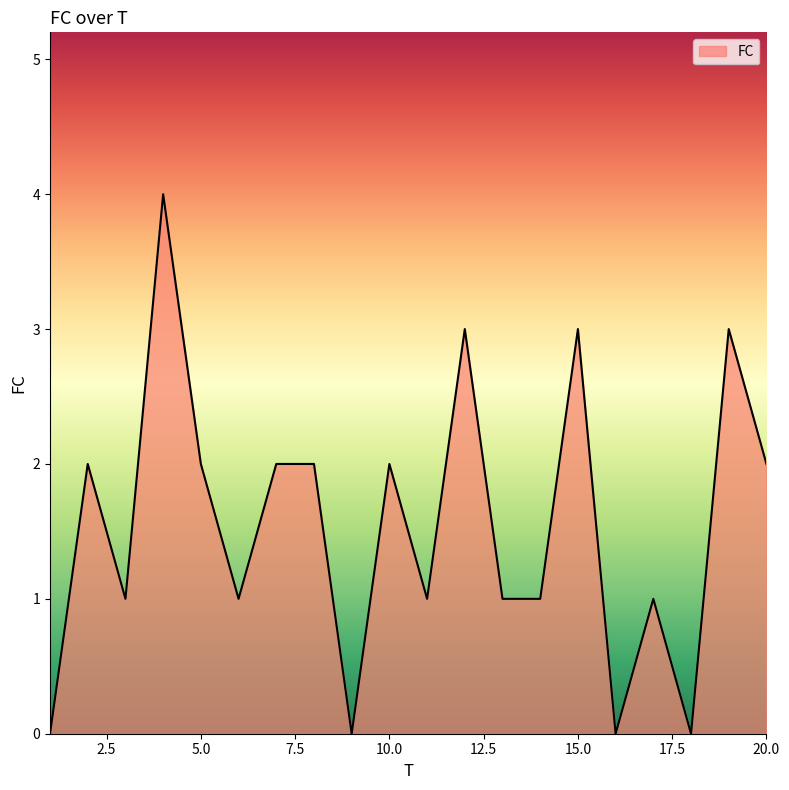

What is the maximum value shown in the chart?

4